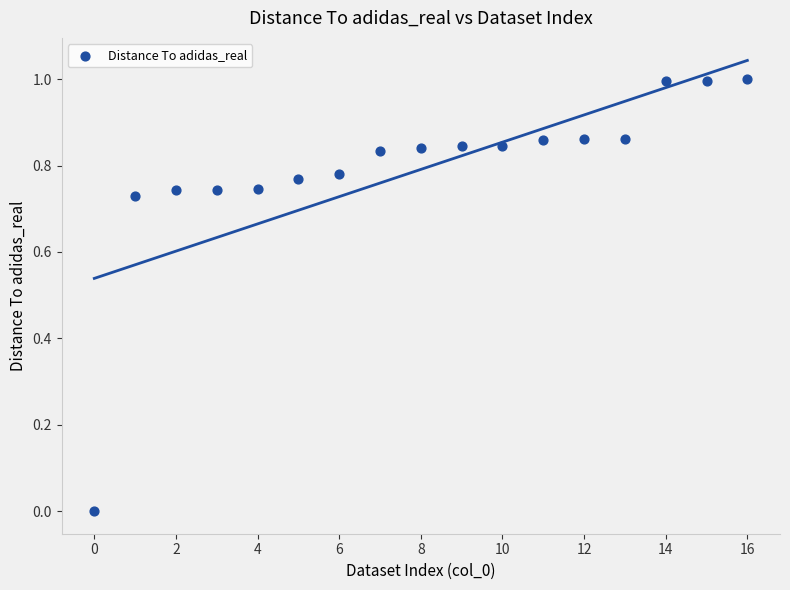

What is the range of Y values (max minus min)?

1.0